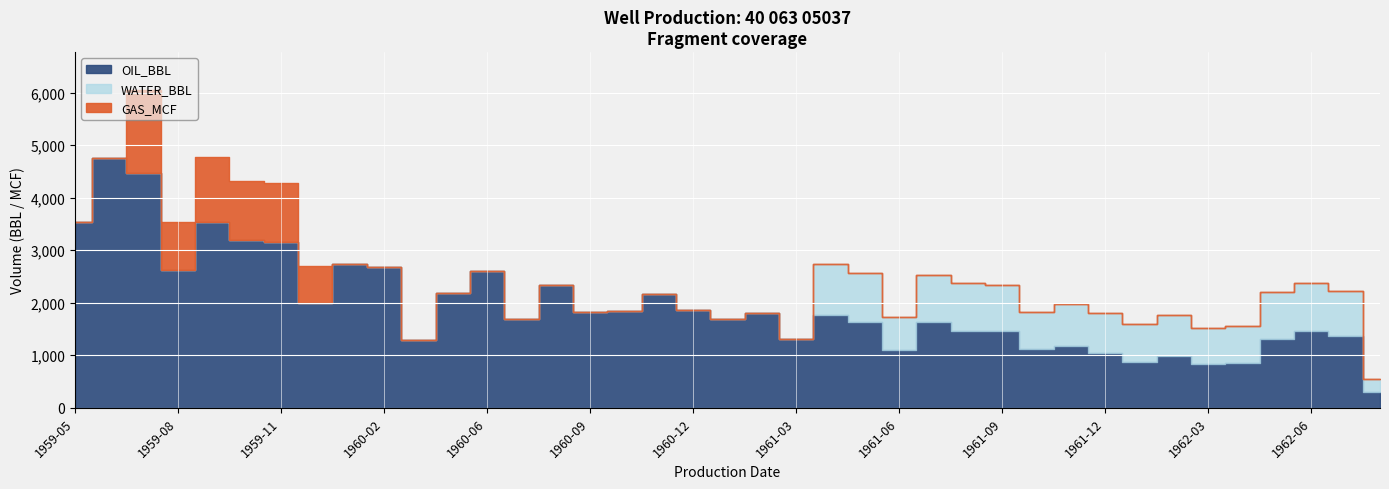

At which category does WATER_BBL reach its first local valley?

1961-06